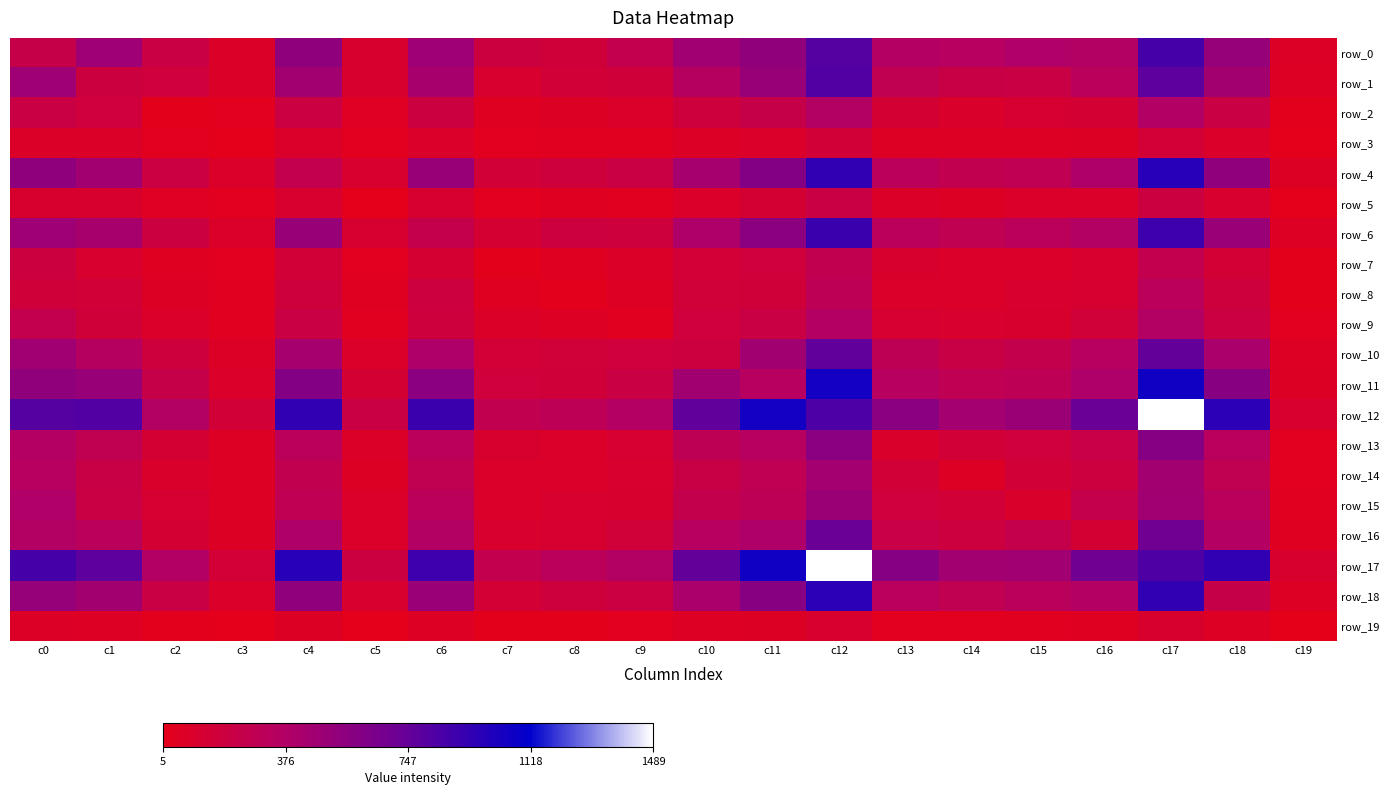

What is the difference between the maximum and minimum values in the row_17 series?

1385